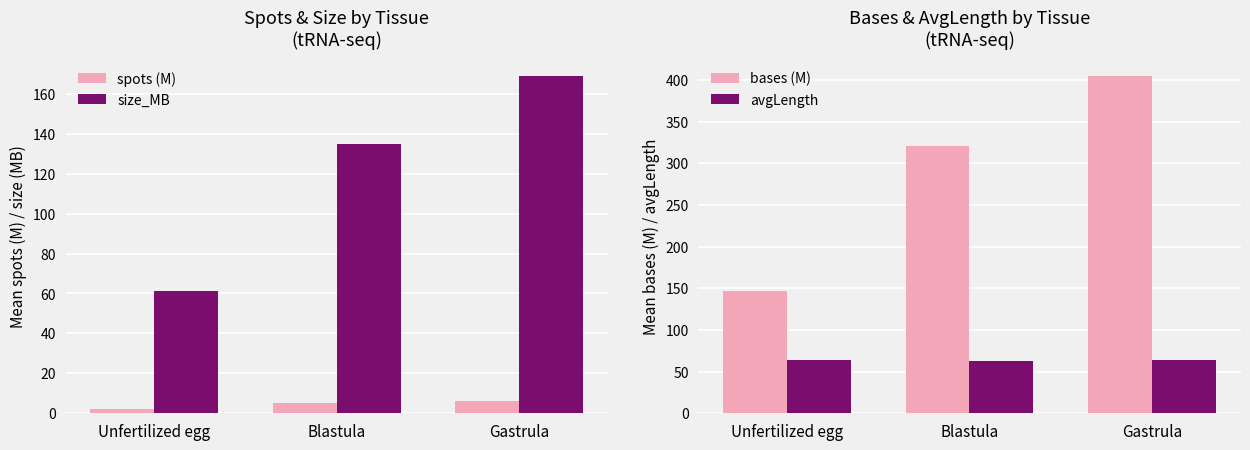

Read the spots (M) value at Blastula.

5.0